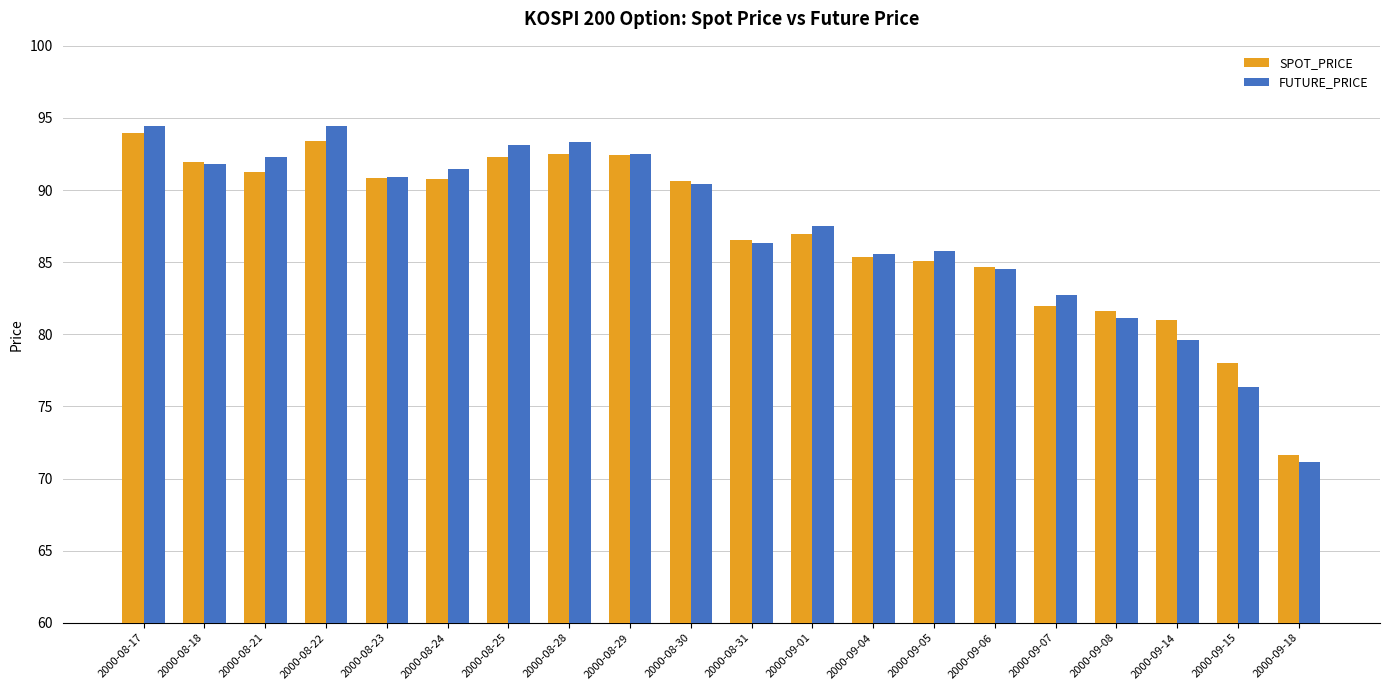

What is the lowest value of the SPOT_PRICE series?

71.6